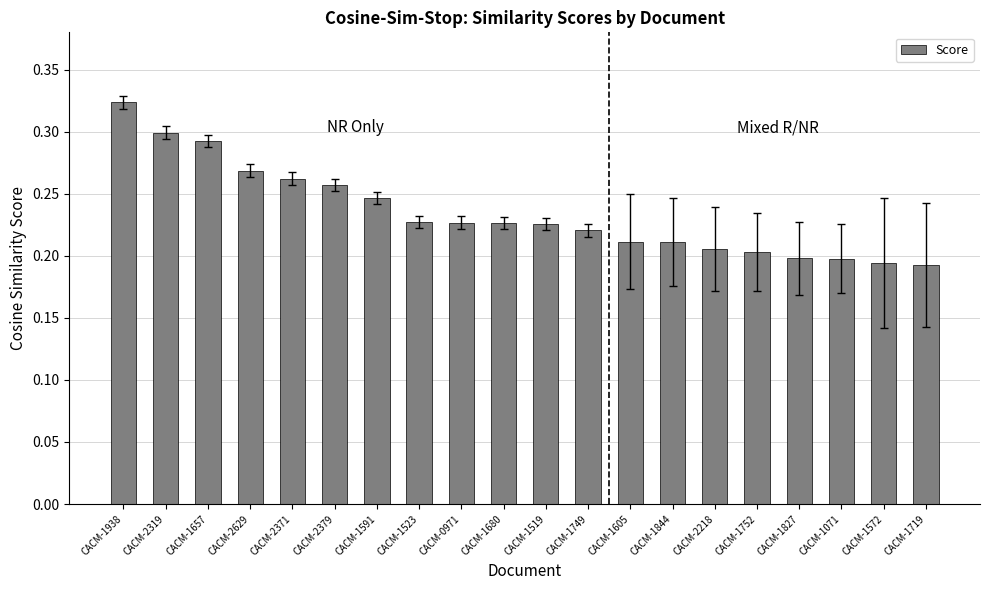

What is the difference between the second highest and second lowest values?

0.1